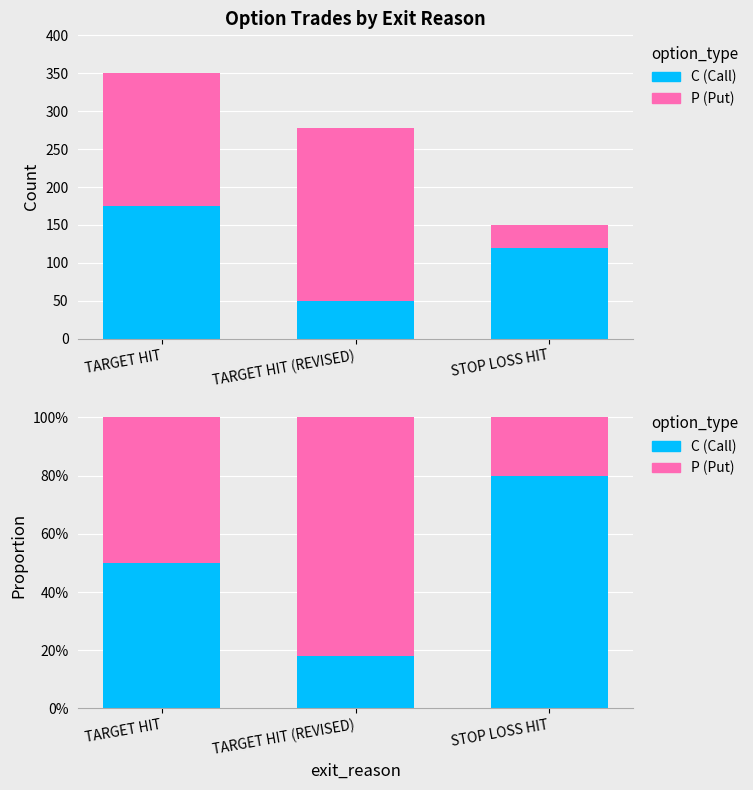

Reading right to left, what are all the values shown in this chart?

C (Call): STOP LOSS HIT=0.8	TARGET HIT (REVISED)=0.2	TARGET HIT=0.5
P (Put): STOP LOSS HIT=0.2	TARGET HIT (REVISED)=0.8	TARGET HIT=0.5